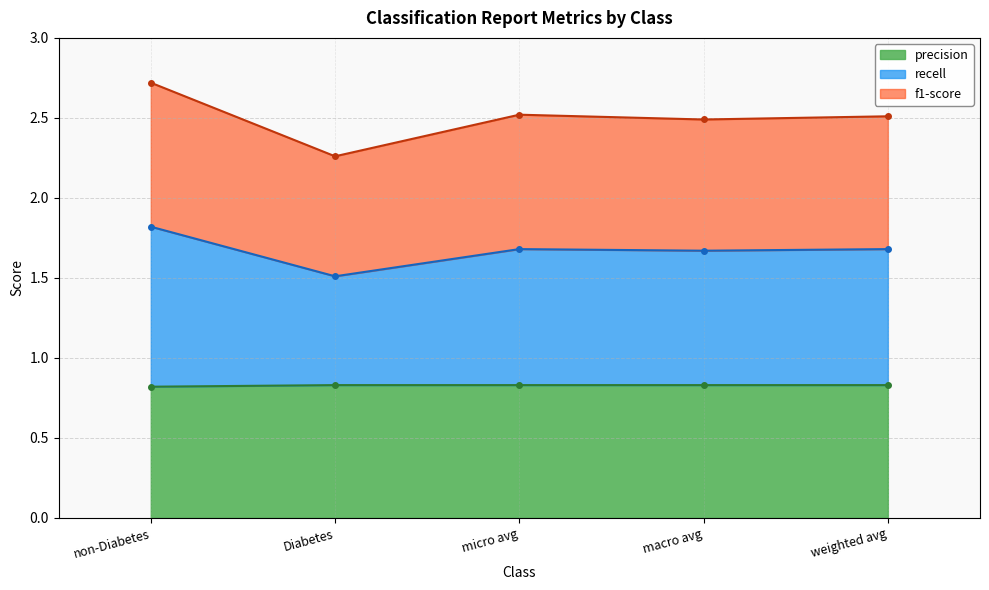

The precision series shows 0.5 at weighted avg. True or false?

False